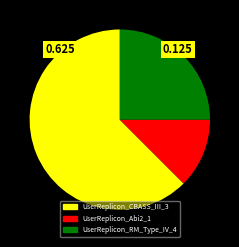

Is it true that UserReplicon_CBASS_III_3 is 62% of the pie?

True